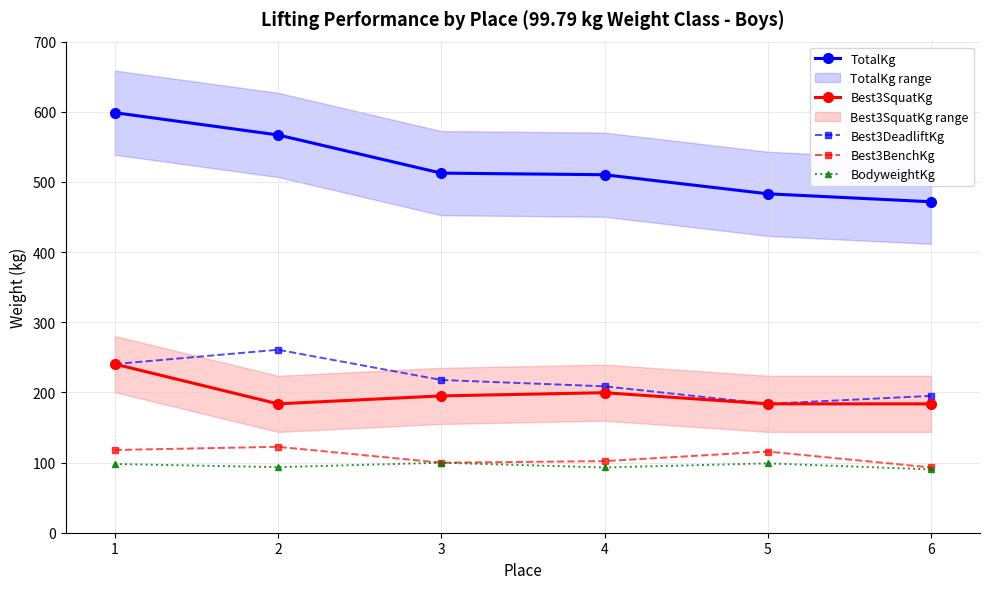

Reading left to right, list all the values displayed in this chart.

TotalKg: 598.7	567.0	512.6	510.3	483.1	471.7
Best3SquatKg: 240.4	183.7	195.0	199.6	183.7	183.7
Best3DeadliftKg: 240.4	260.8	217.7	208.7	183.7	195.0
Best3BenchKg: 117.9	122.5	99.8	102.1	115.7	93.0
BodyweightKg: 98.0	93.4	99.8	93.0	98.9	90.3